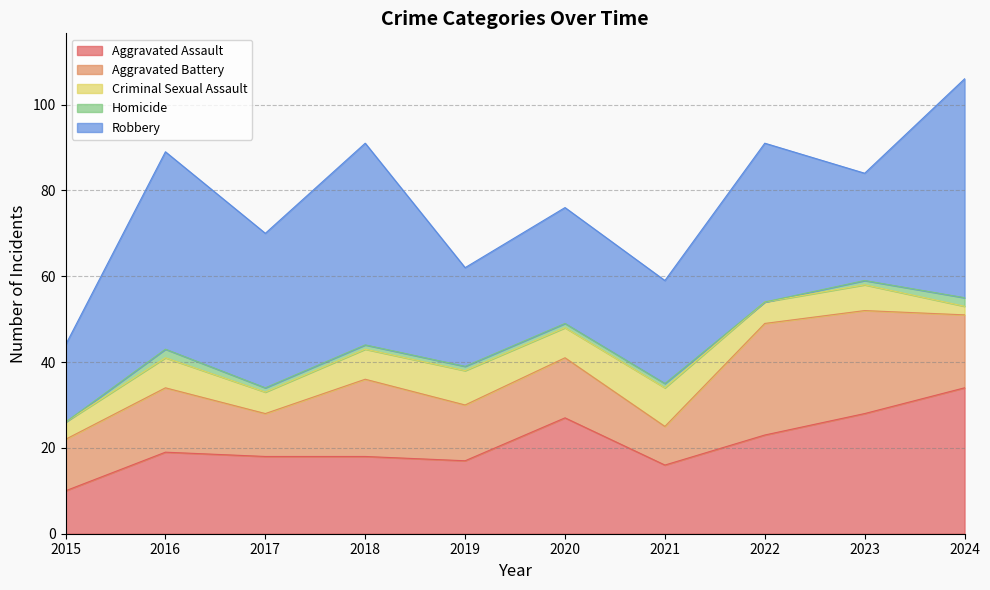

Which series has the largest range (max minus min)?

Robbery